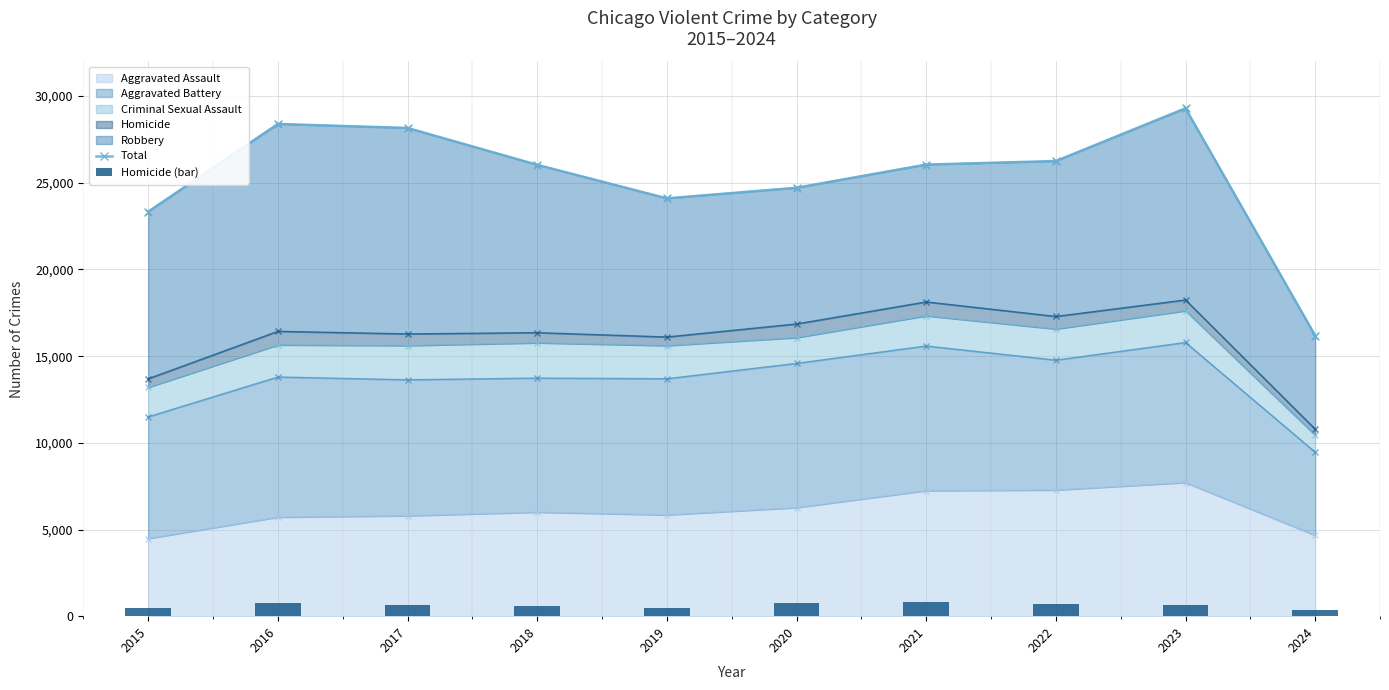

True or false: Homicide (bar) has a value of 724 at 2022.

True